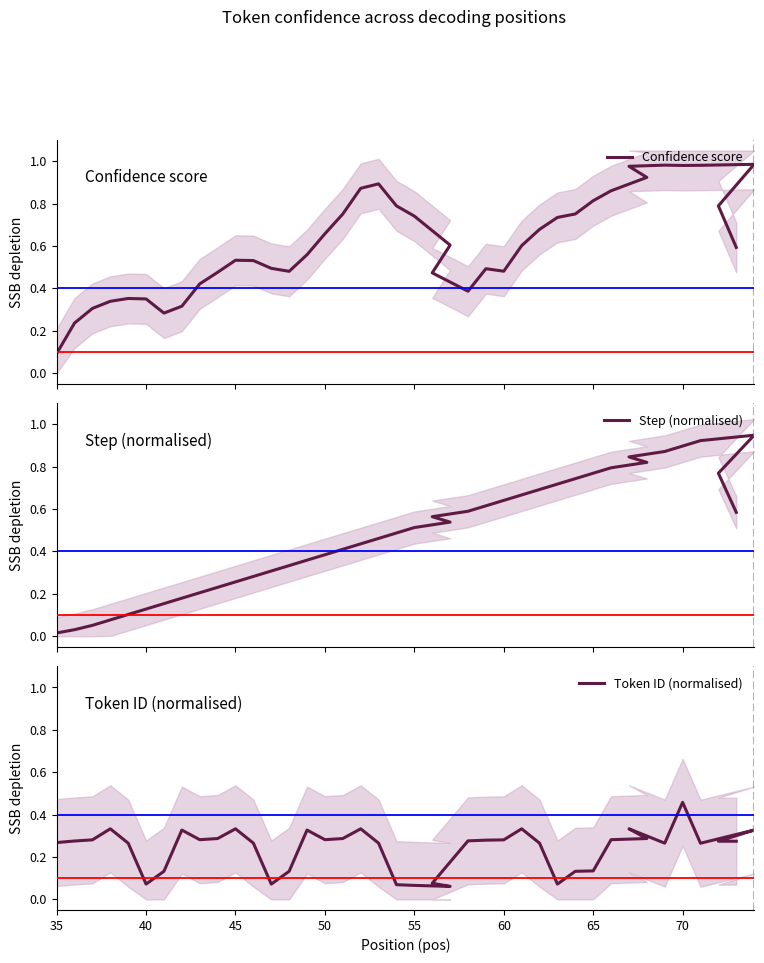

Where is Confidence score nearest to the value 0?

35